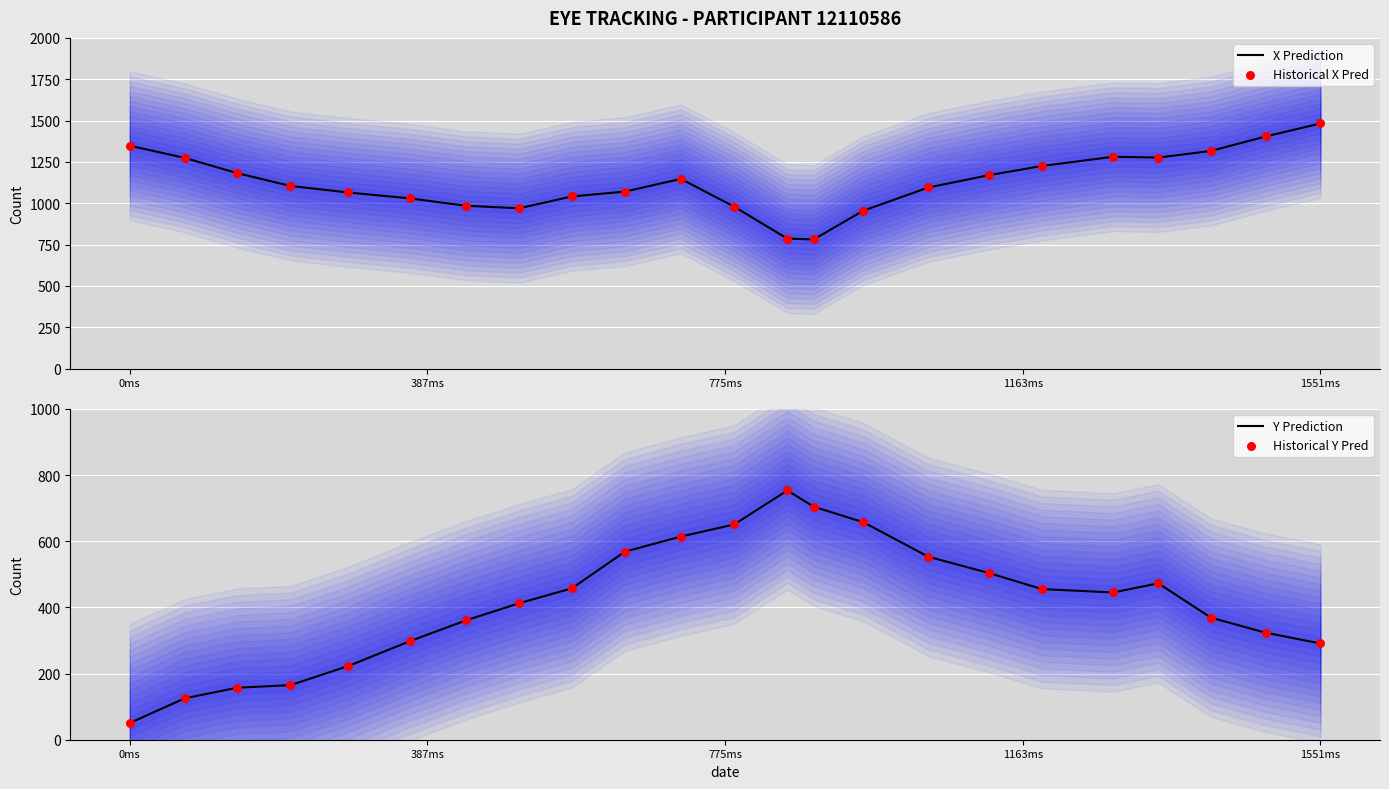

Which series contains the lowest Y value?

Y Prediction